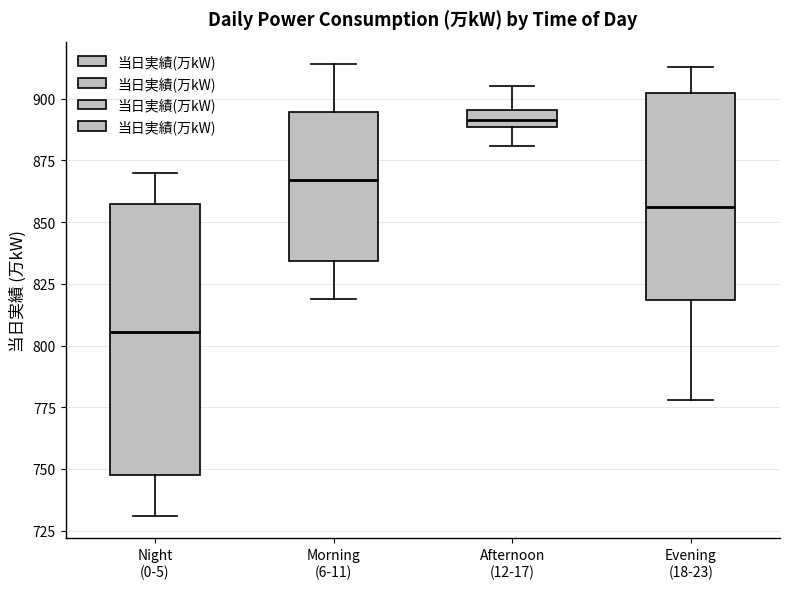

Which box is the tallest, from its lower edge to its upper edge?

Night (0-5)